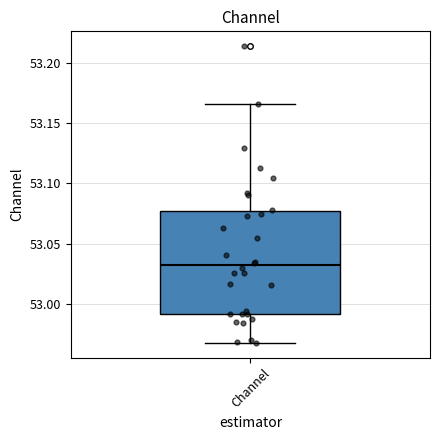

Where does the lower whisker of the box for Channel end on the y-axis? The values are not printed on the chart, so give them approximately, as read against the axis.

52.970